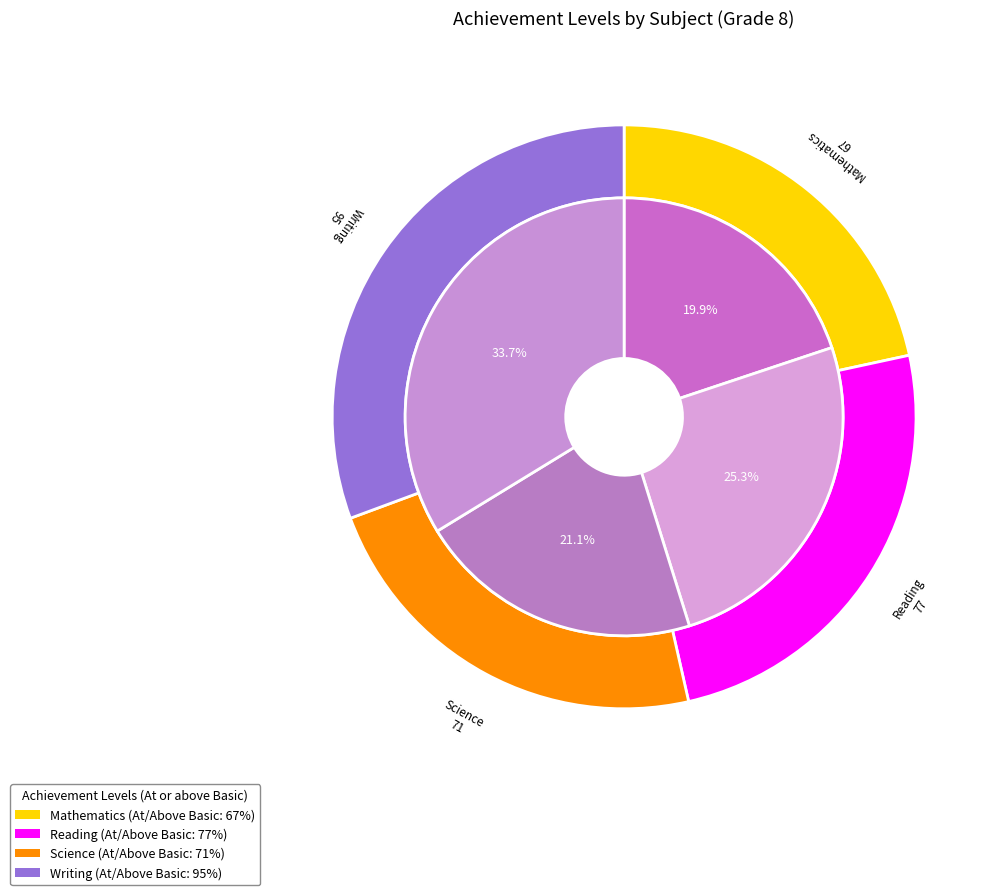

Is Mathematics 2022 the majority of the pie?

No